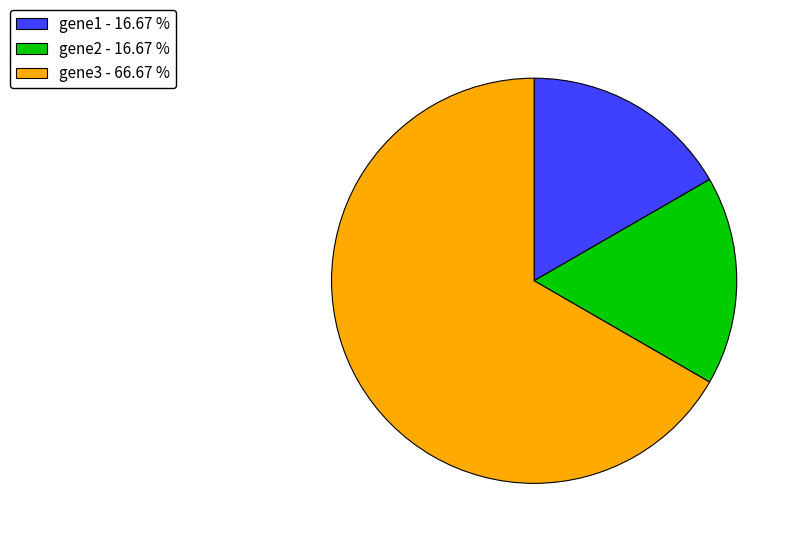

Does any single category account for the majority?

Yes